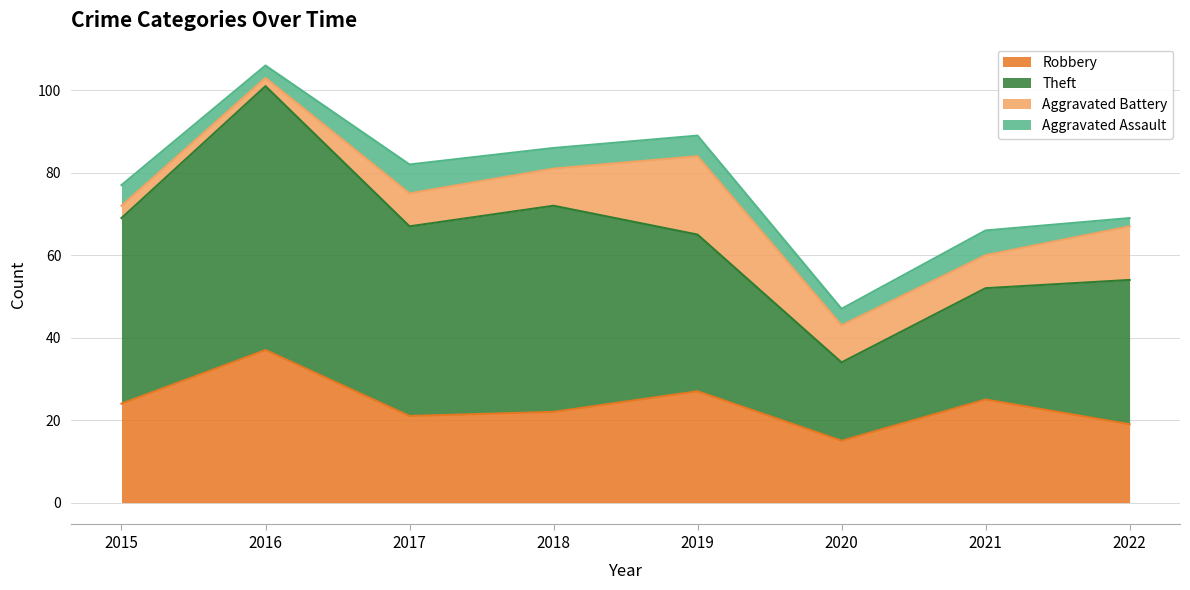

Which series changed the most between 2017 and 2022?

Theft